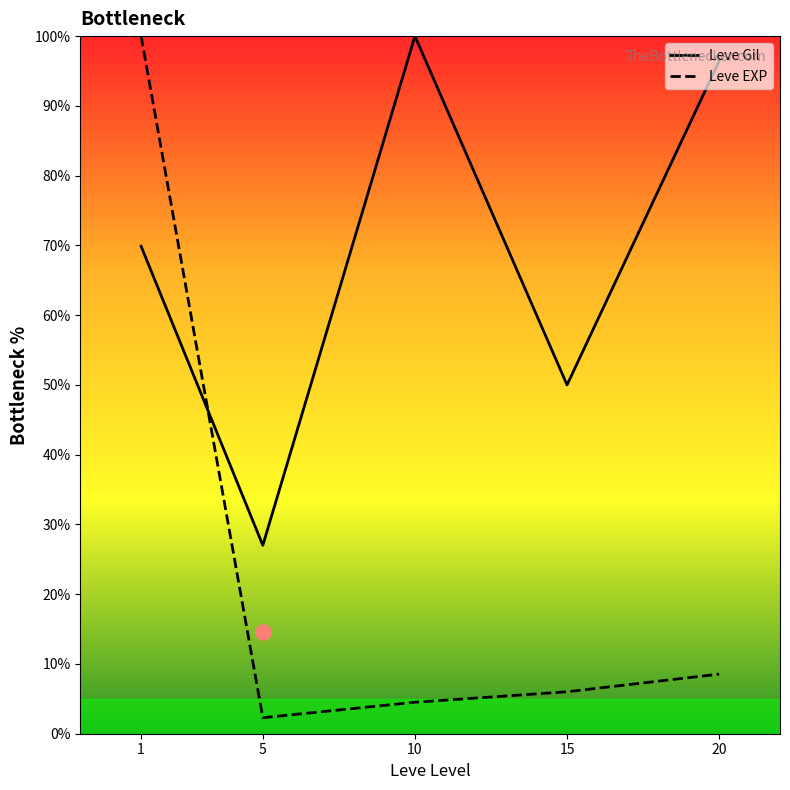

At which category is the sum across all series the highest?

1